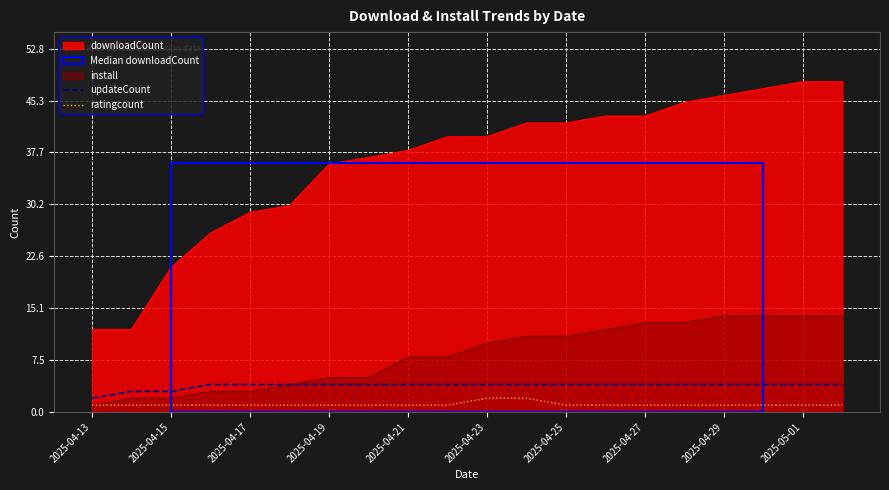

List the series in order of their peak value, lowest first.

ratingcount, updateCount, install, downloadCount